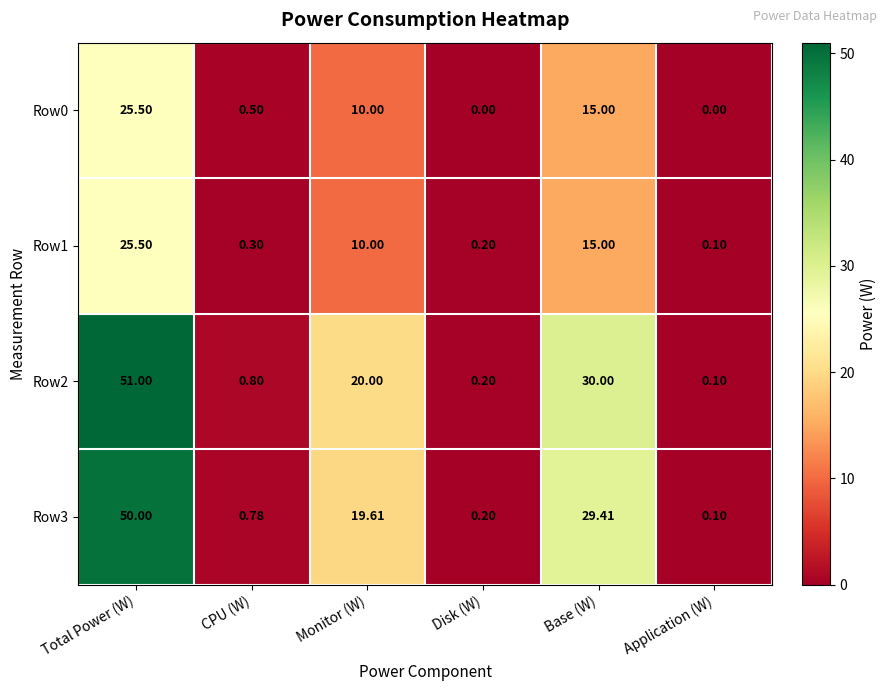

At which label is Row1 closest to 12?

Monitor (W)